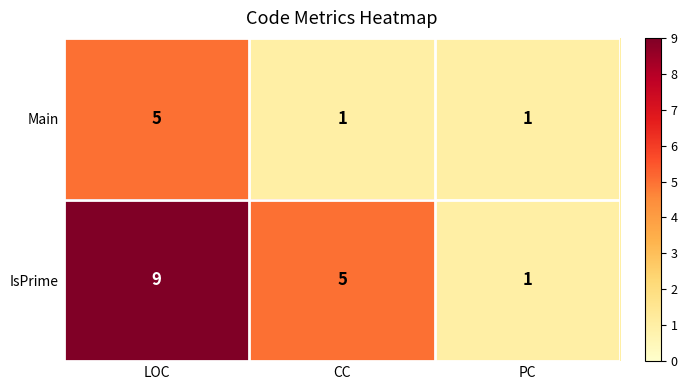

What is the difference between the IsPrime values at CC and PC?

4